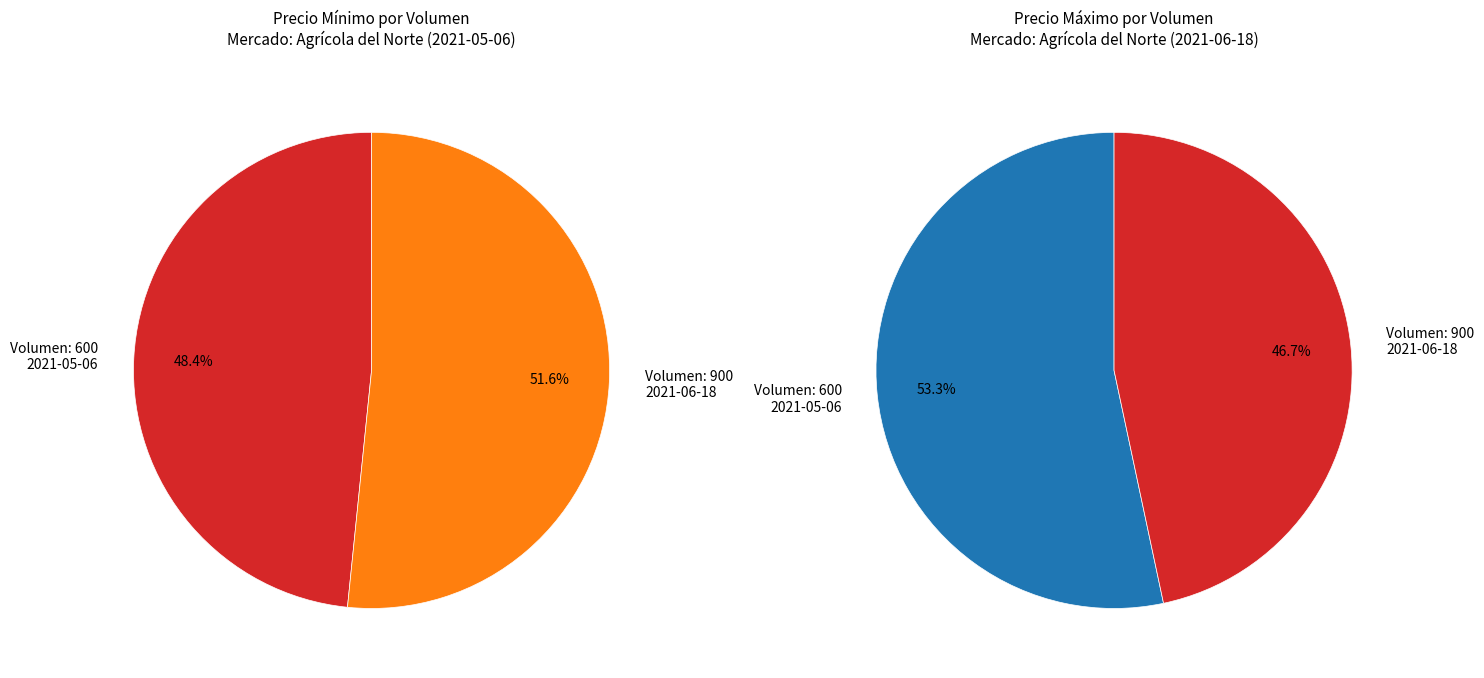

What is the largest slice in the pie chart?

900